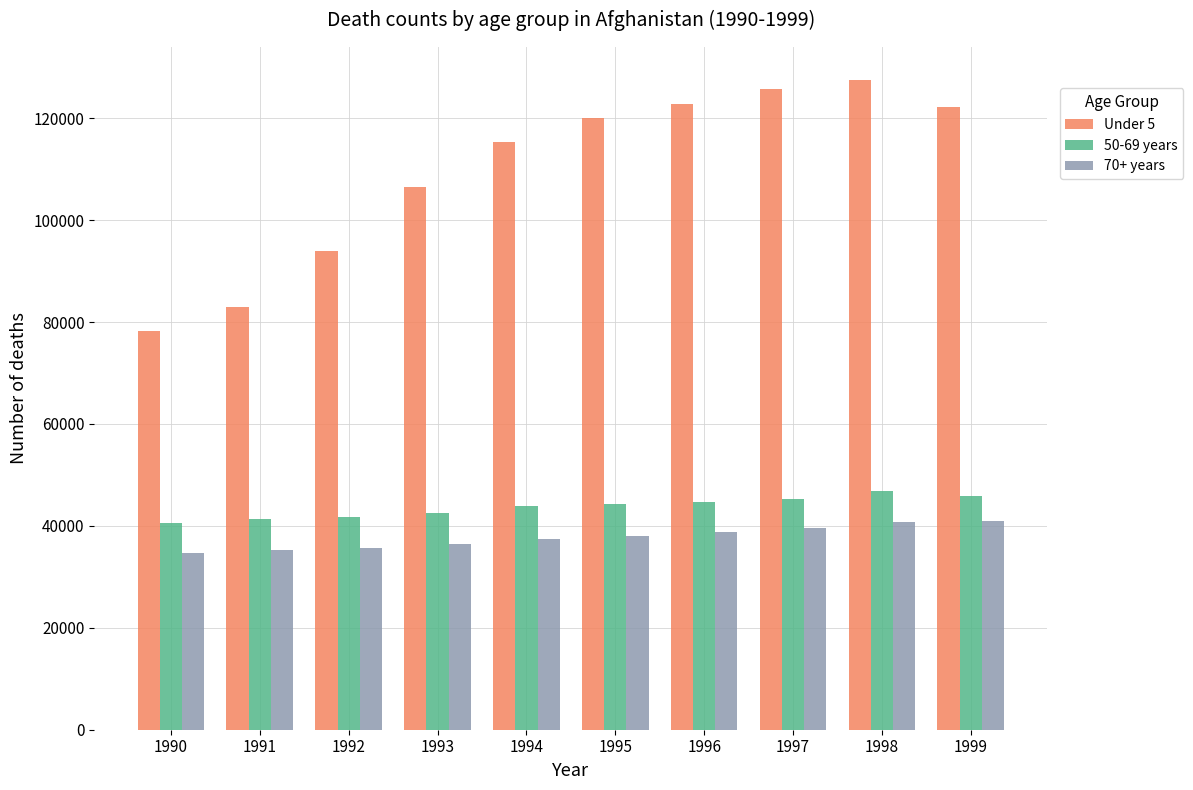

At how many categories does at least one series exceed 52862?

10